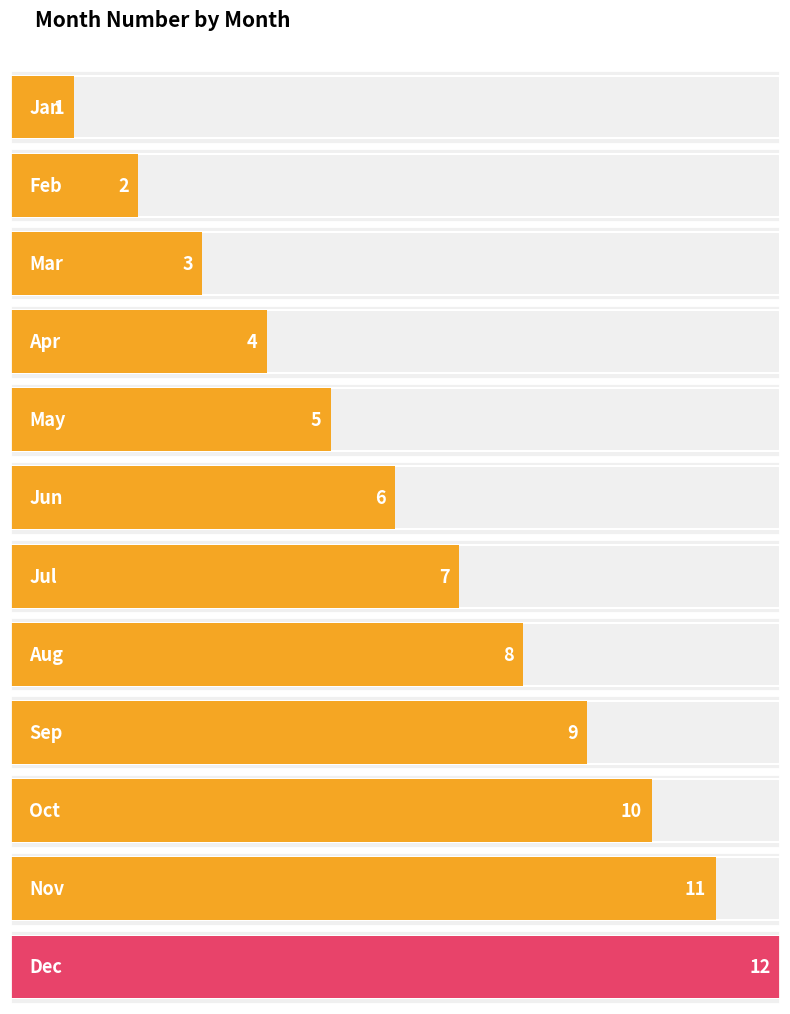

What is the value of the 4th bar from the left?

4